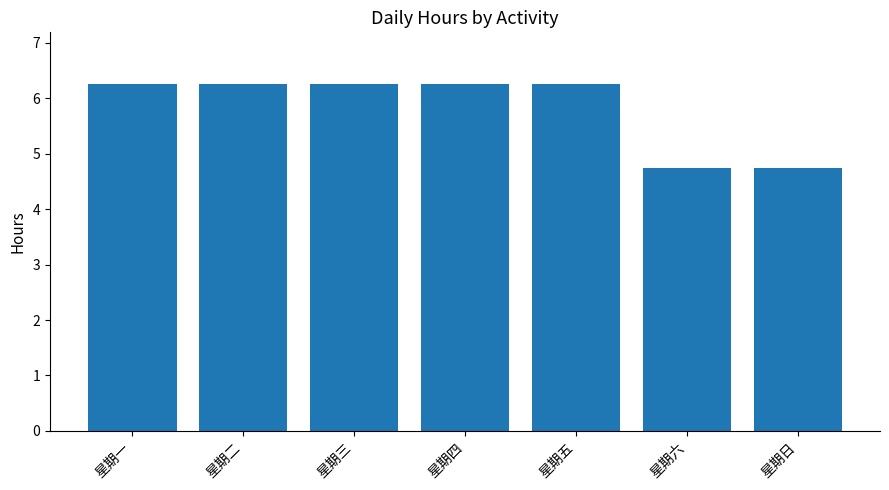

What is the approximate value at 星期六?

4.8